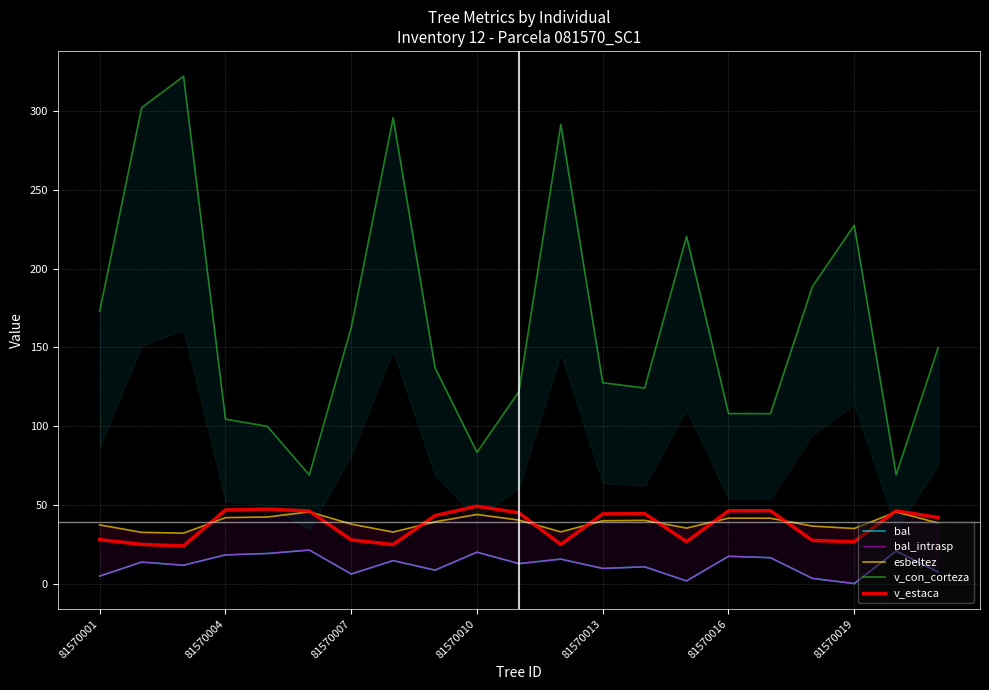

What is the total value across all series at 81570001?

247.6